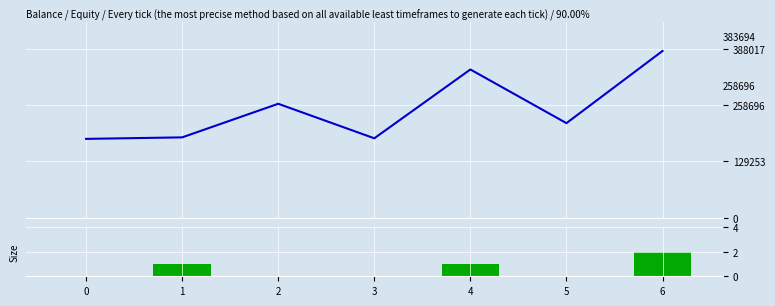

List the series in order of their peak value, lowest first.

Size, Balance